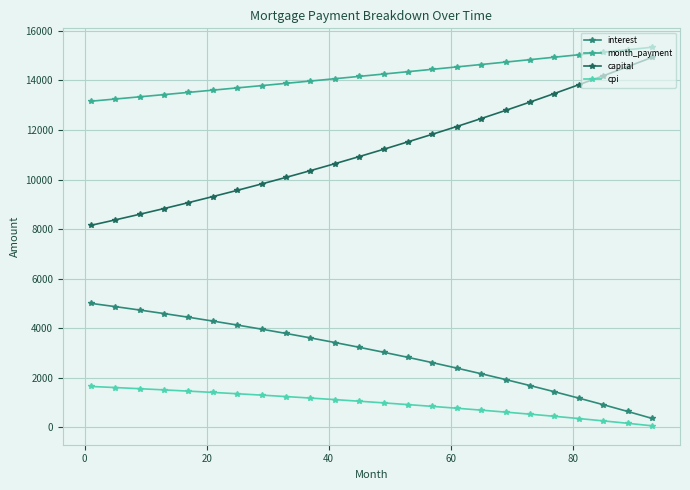

Which series has the largest total across all categories?

month_payment